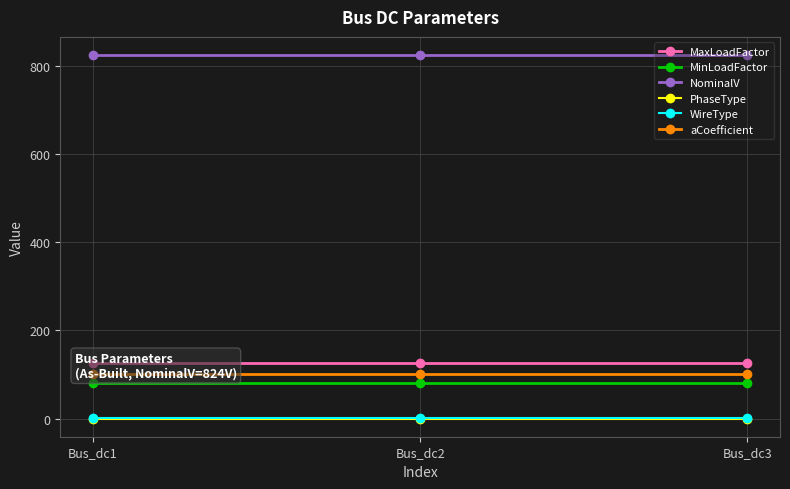

What are all the series names shown in the legend?

MaxLoadFactor, MinLoadFactor, NominalV, PhaseType, WireType, aCoefficient